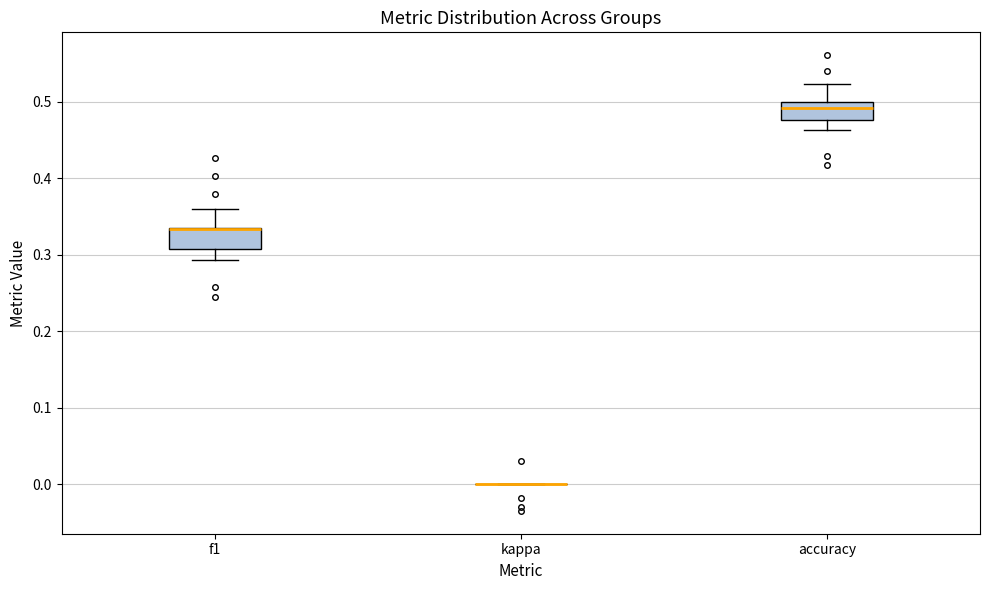

Reading left to right, read every box against the y-axis: the position of its median line, the range the box covers, and the ends of its whiskers. The values are not printed on the chart, so give them approximately, as read against the axis.

f1: median 0.33 (drawn on the box's upper edge), box 0.31 to 0.34, whiskers 0.29 to 0.36
kappa: box collapsed to a line at 0.00, whiskers 0.00 to 0.00
accuracy: median 0.49, box 0.48 to 0.50, whiskers 0.46 to 0.52